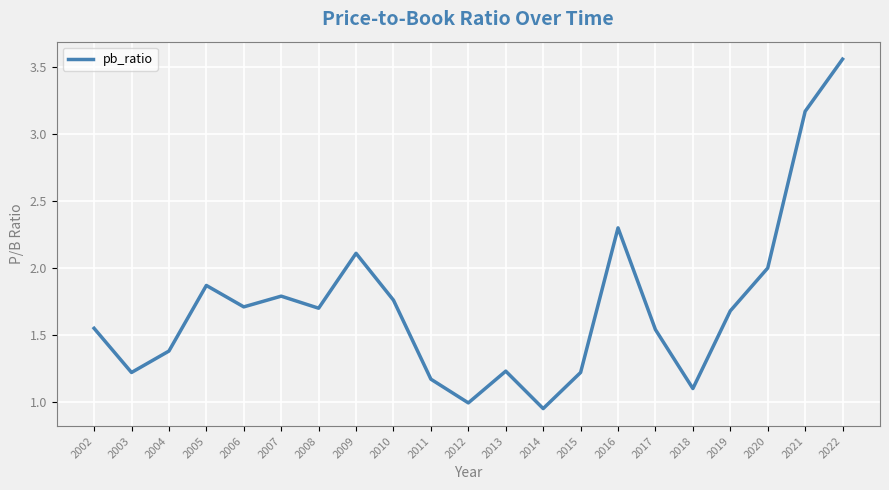

What is the difference between the maximum and minimum values?

2.6